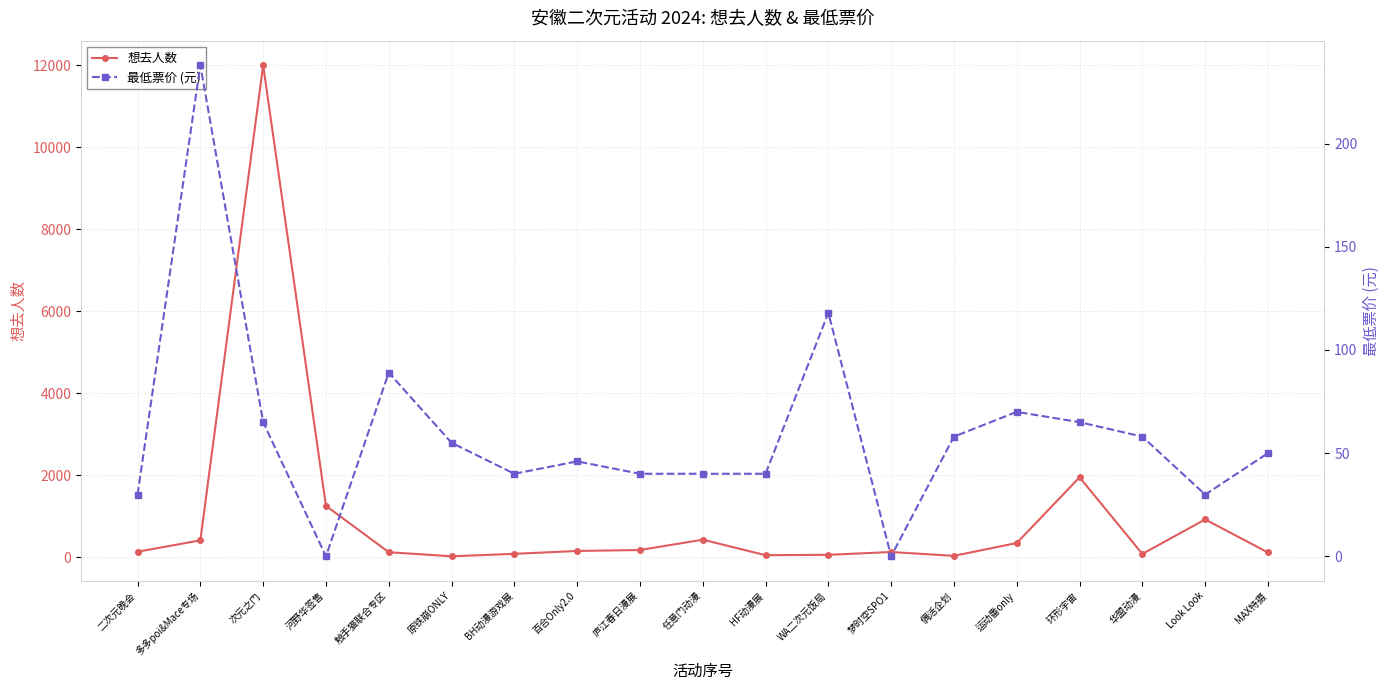

True or false: 想去人数 and 最低票价 (元) cross at least once.

True